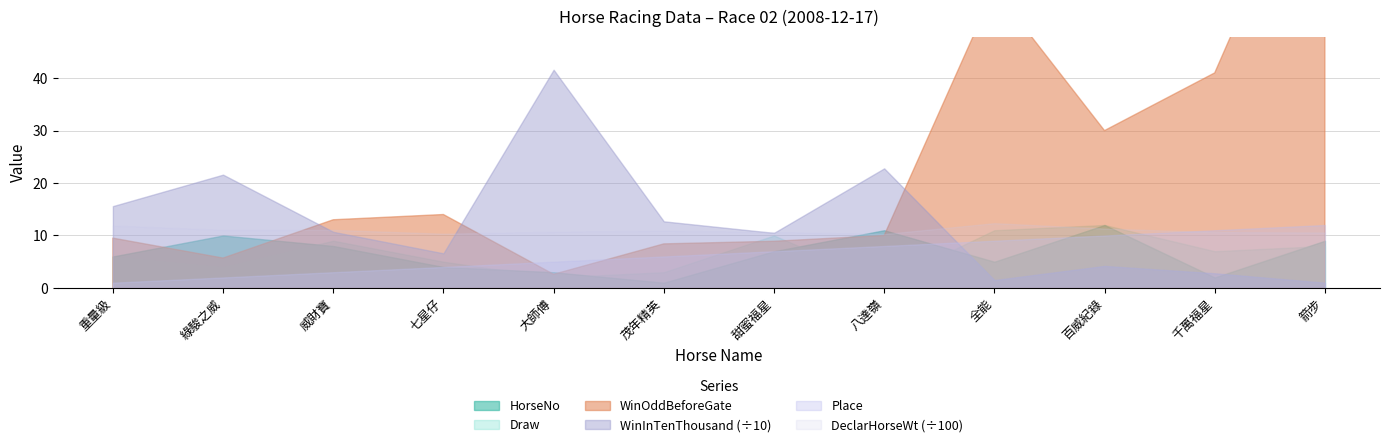

True or false: HorseNo and DeclarHorseWt cross at least once.

False